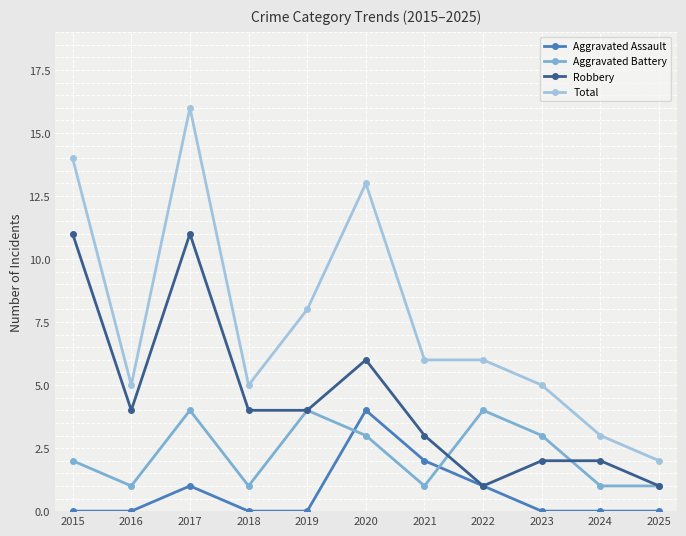

True or false: Aggravated Assault and Total intersect in this chart.

False